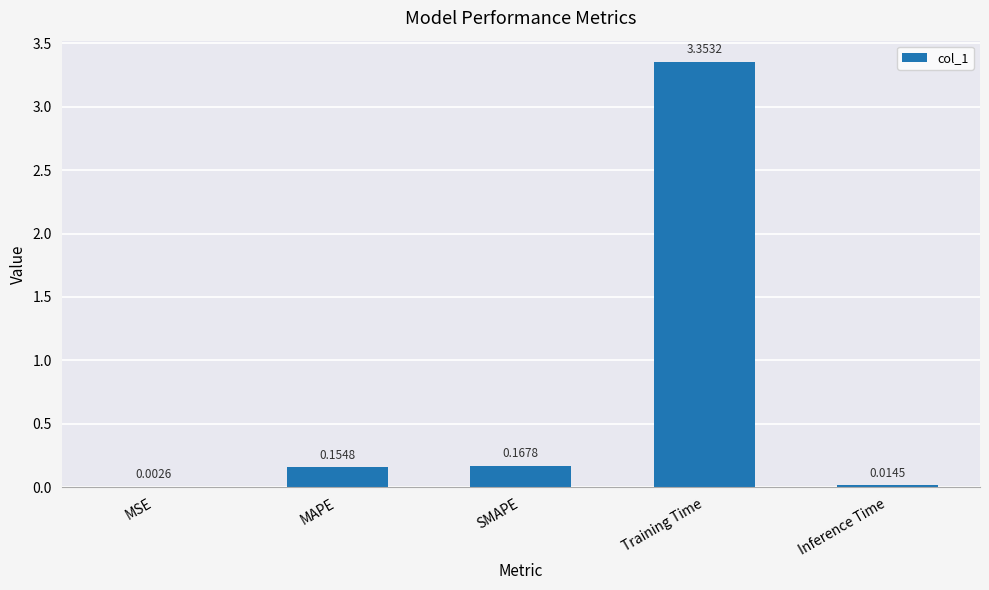

Between SMAPE and Training Time, which is larger?

Training Time